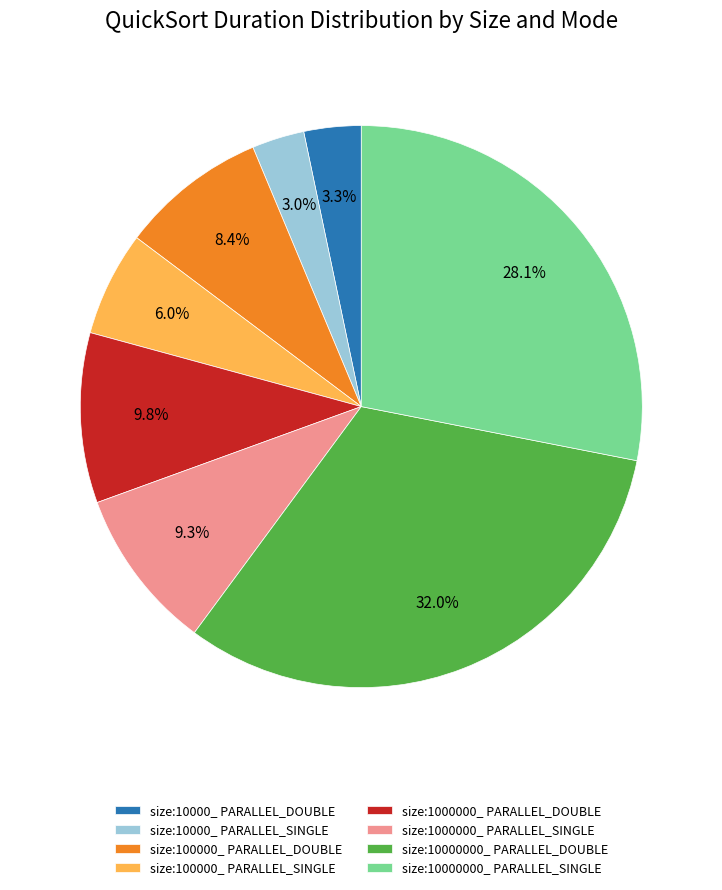

What is the largest slice in the pie chart?

size:10000000_ PARALLEL_DOUBLE